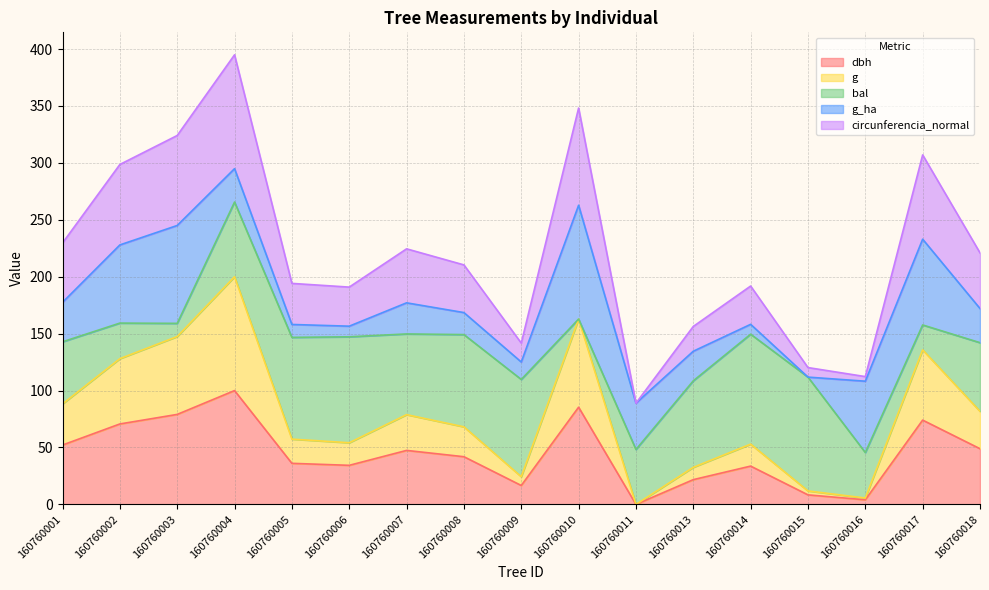

At which label does g reach its peak?

160760004